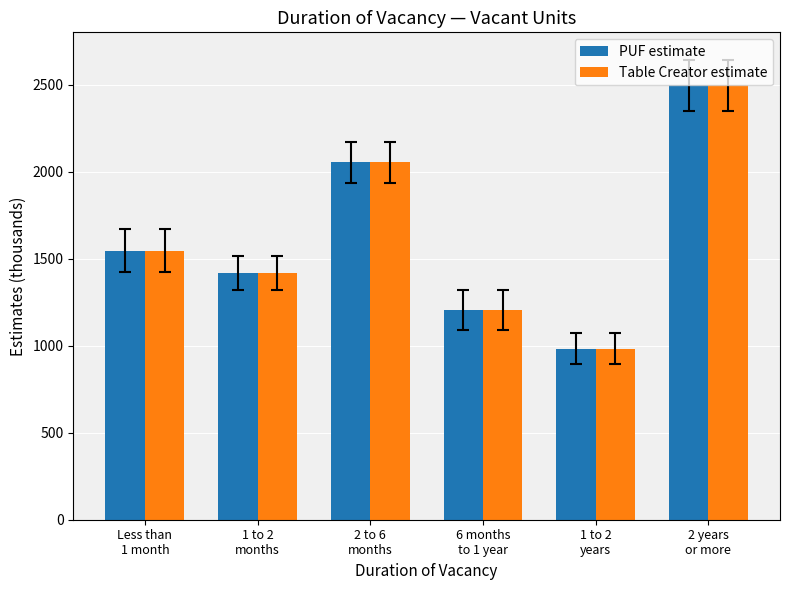

How many categories are shown in the chart?

6